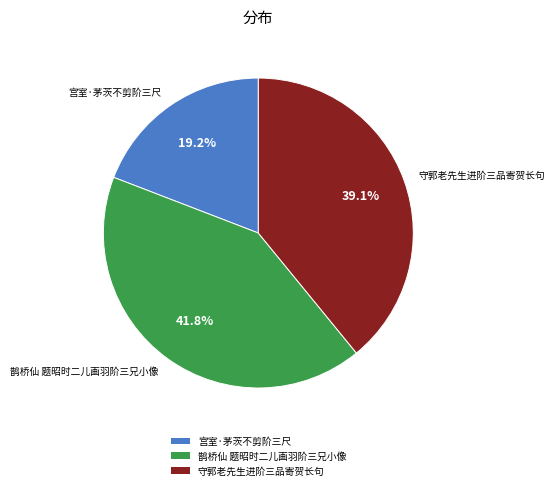

Which category has the smallest portion of the pie?

宫室·茅茨不剪阶三尺